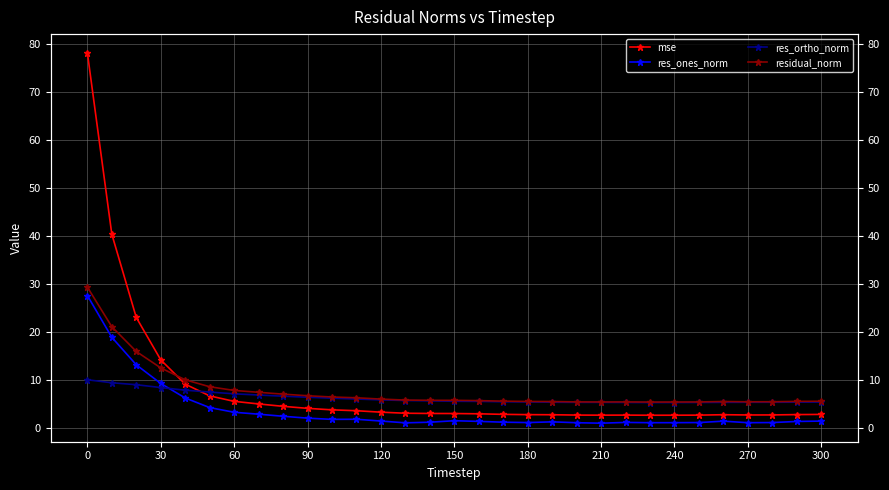

Is the value of mse at 13 greater than the value of residual_norm at 16?

No